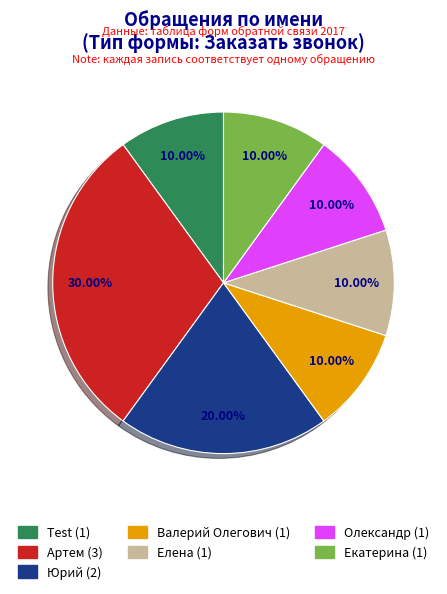

To the nearest percent, what percentage of the pie is Валерий Олегович?

10%